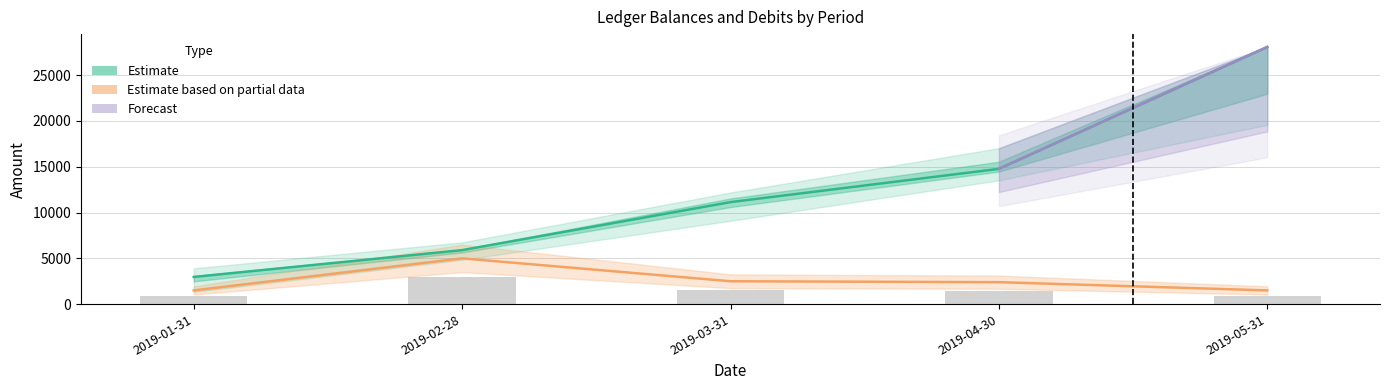

The Debitos series shows 85.6 at 2019-03-31. True or false?

False